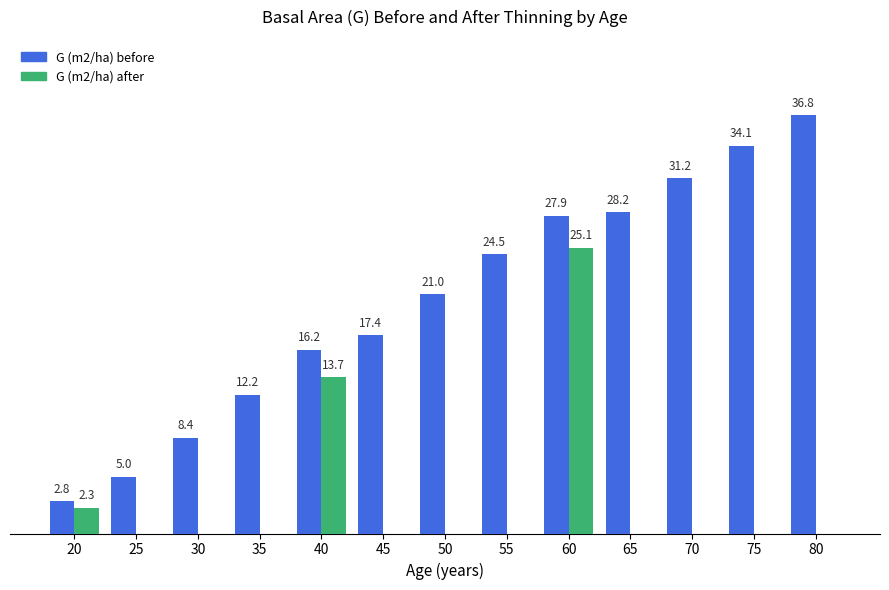

Which series has the largest total across all categories?

G (m2/ha) before